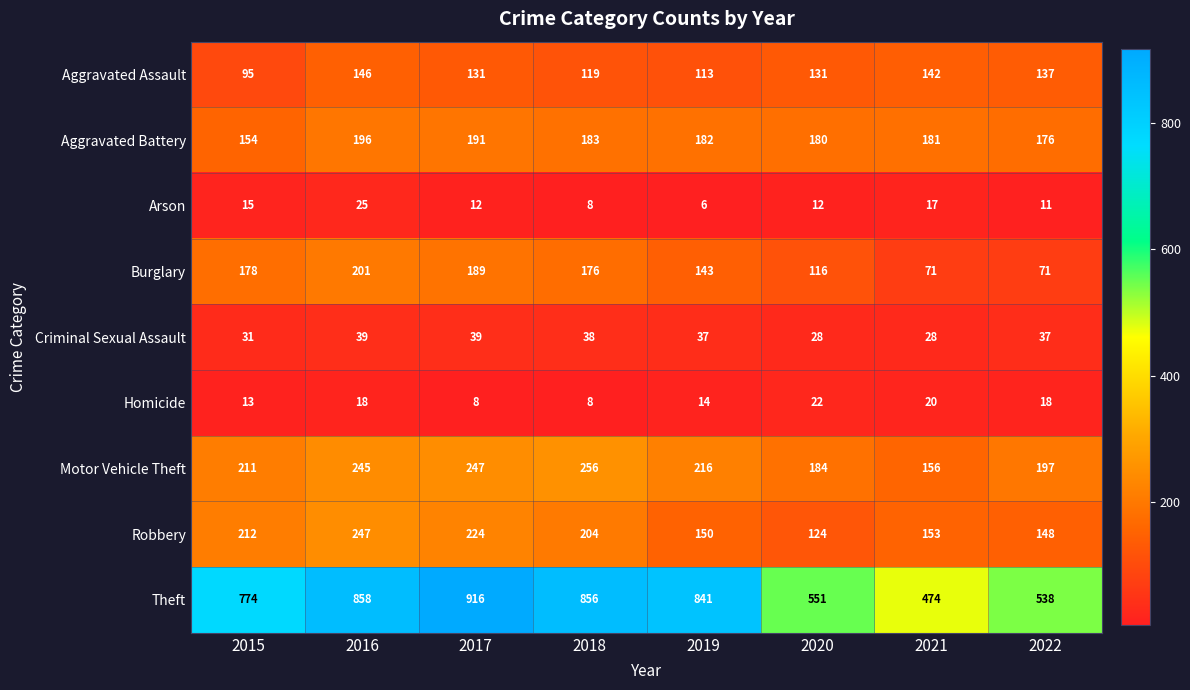

Read the Burglary value at 2017, to the nearest 50.

200